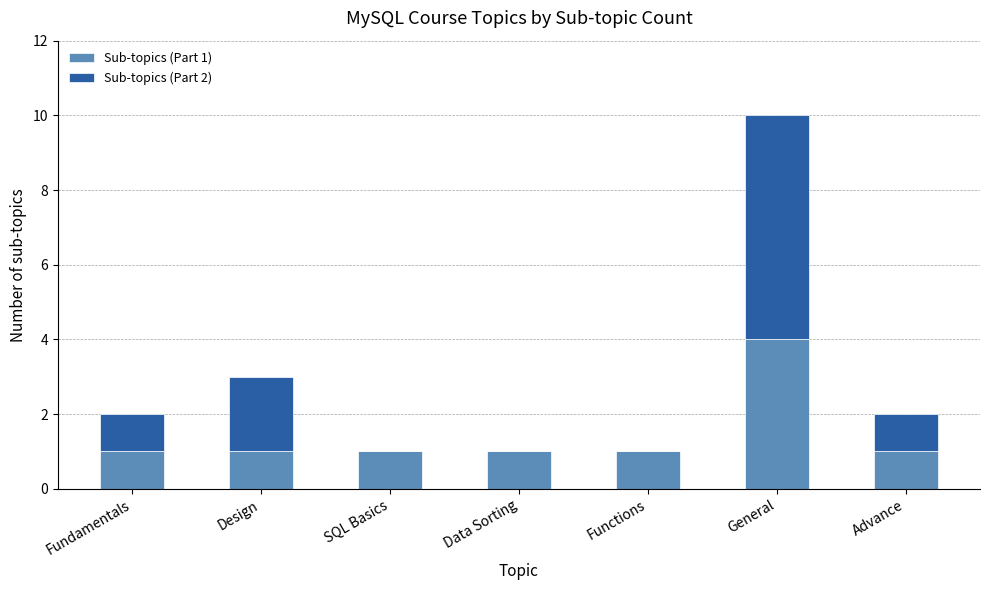

Is it true that Sub-topics (Part 1) equals 2 at General?

False